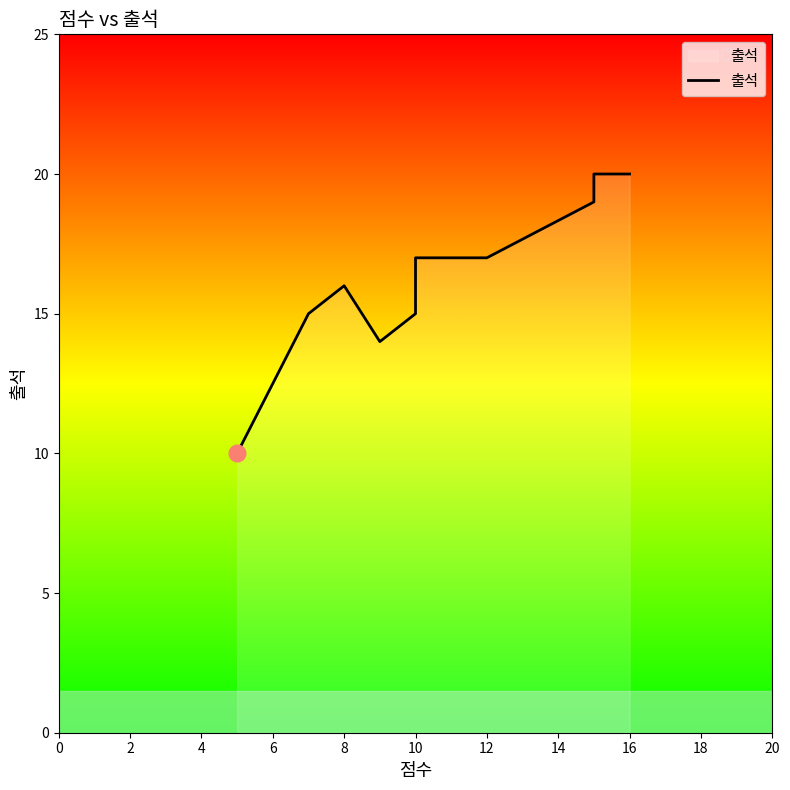

Count the values in the range 15 to 19.

6